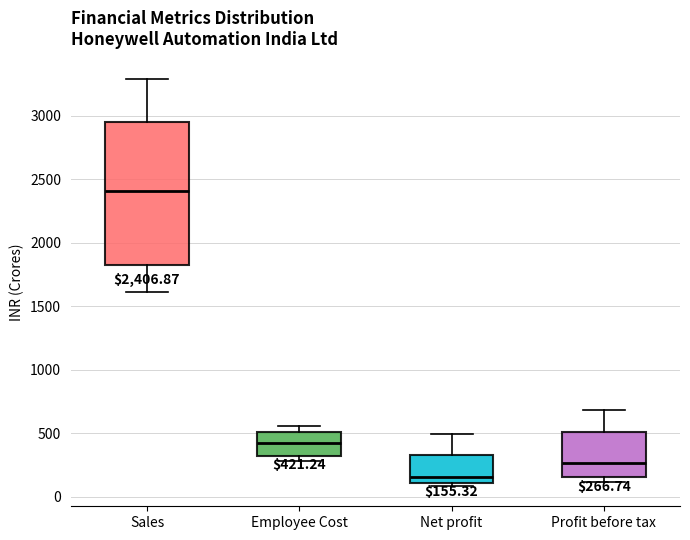

Comparing the boxes themselves (not the whiskers), which one is the tallest?

Sales